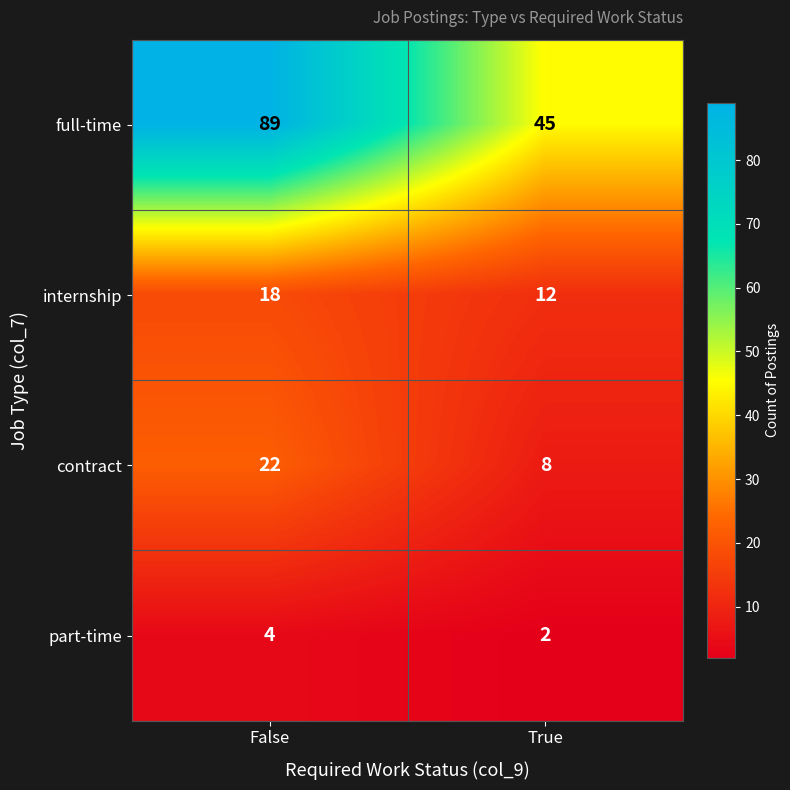

What is the sum of the part-time values at False and True?

6